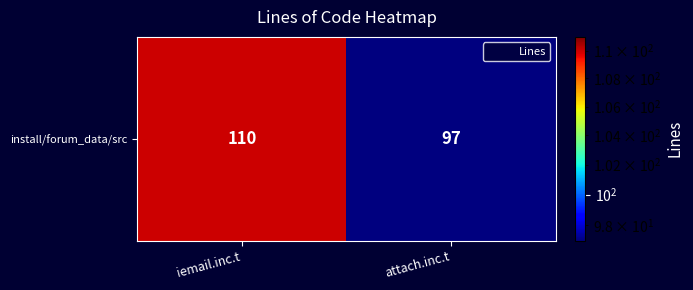

True or false: the data shows 42 at iemail.inc.t.

False